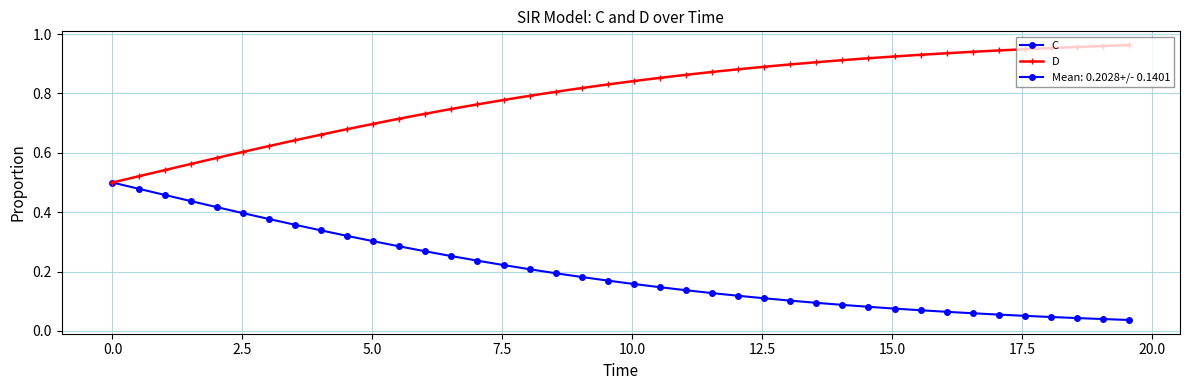

Rank the series by their maximum value, from highest to lowest.

D, C